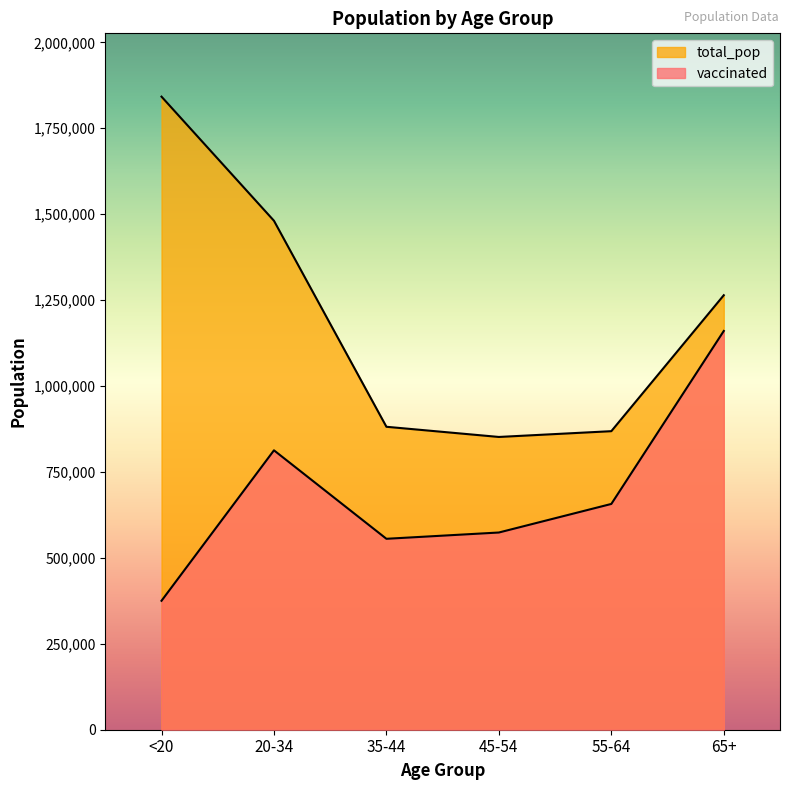

The value of vaccinated at 35-44 is 555532. True or false?

True